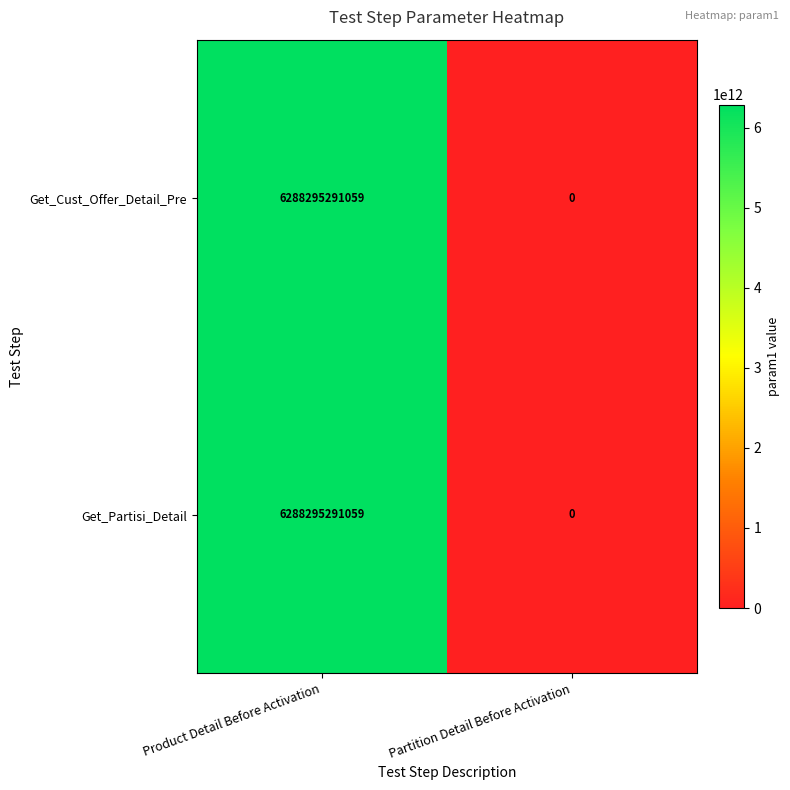

At which label is Get_Cust_Offer_Detail_Pre closest to 3144147645529?

Partition Detail Before Activation